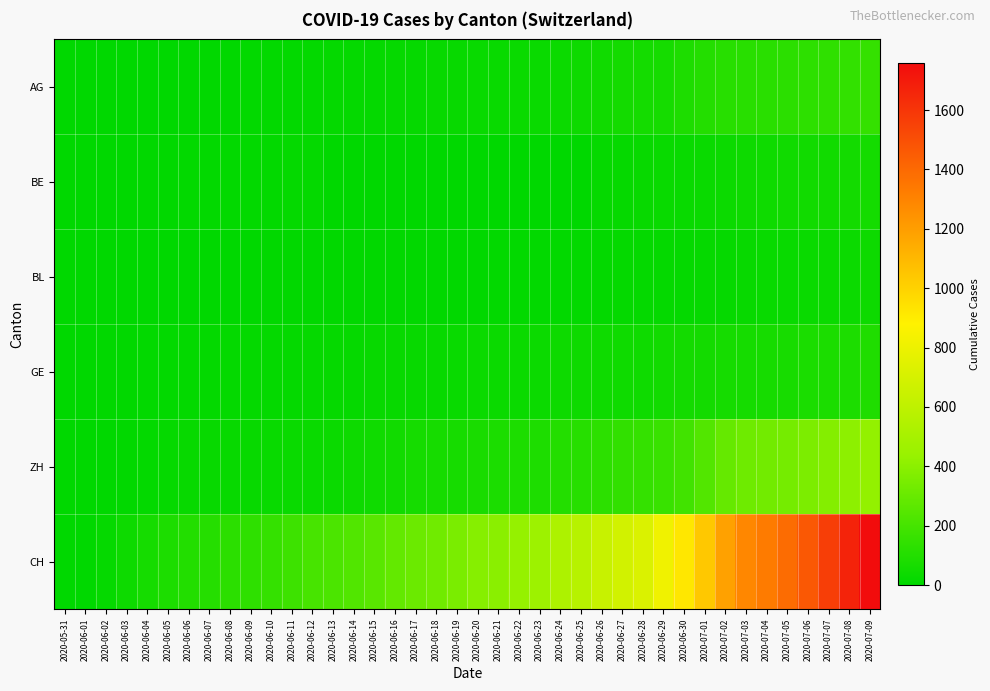

At which category is the sum across all series the highest?

2020-07-09